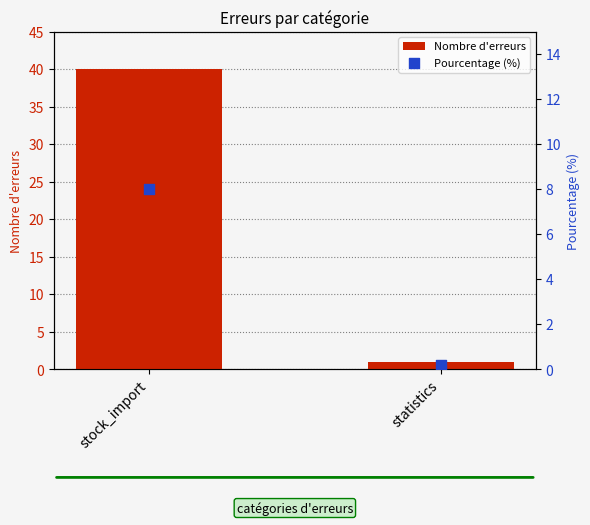

Which series reaches the minimum Y coordinate?

Pourcentage (%)